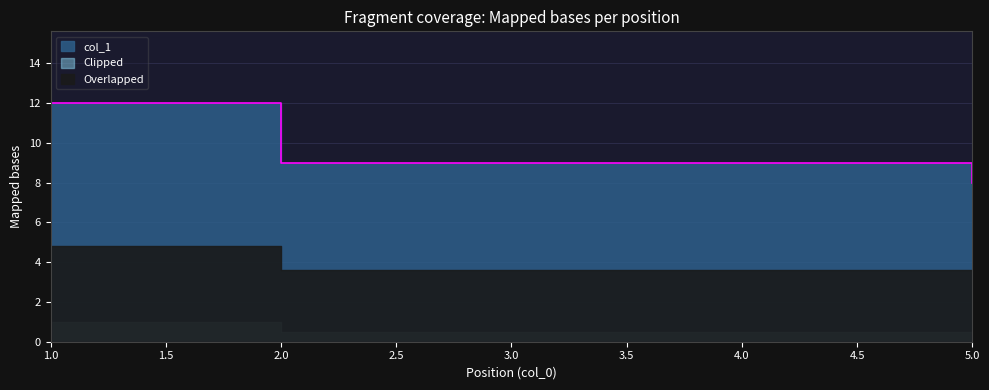

List the labels in order of value, smallest first.

5, 2, 3, 4, 1